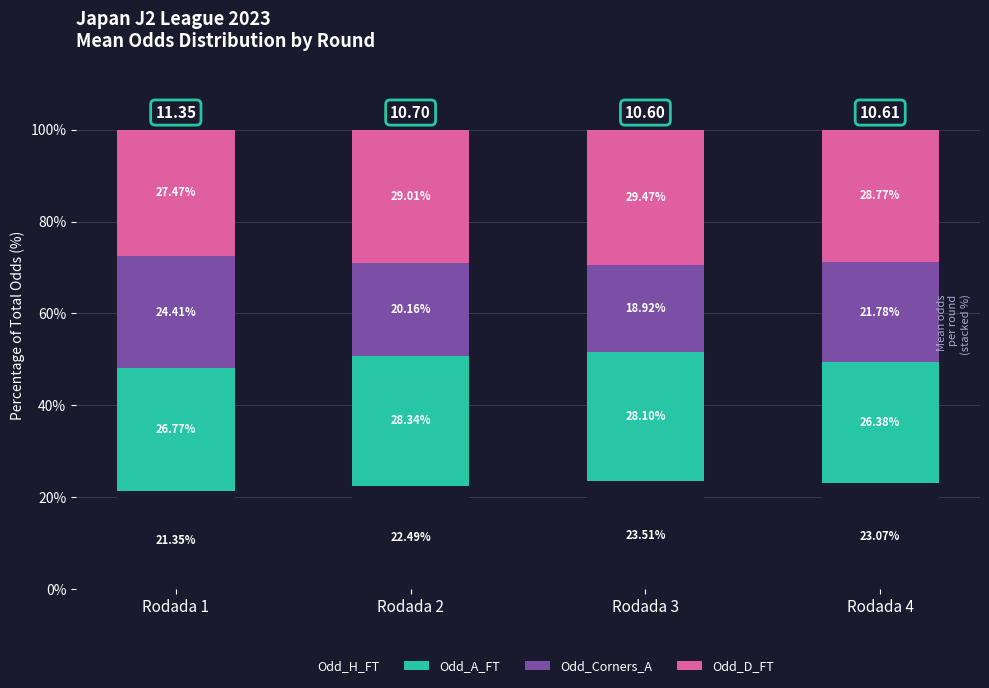

True or false: Odd_H_FT has a value of 23.1 at Rodada 4.

True